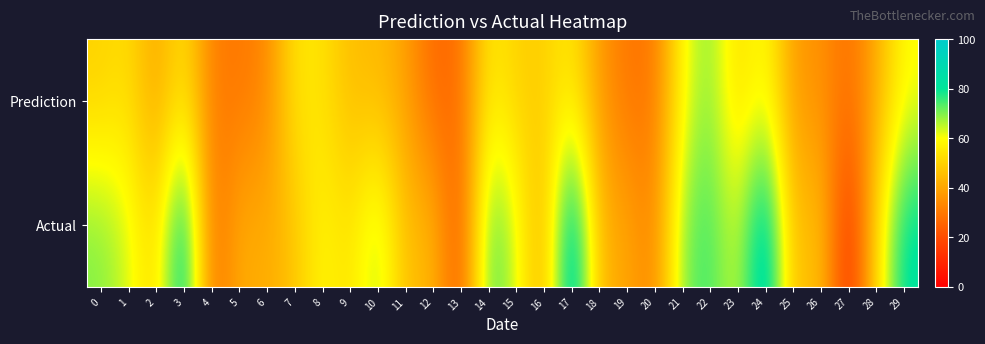

At which category is the sum across all series the highest?

24